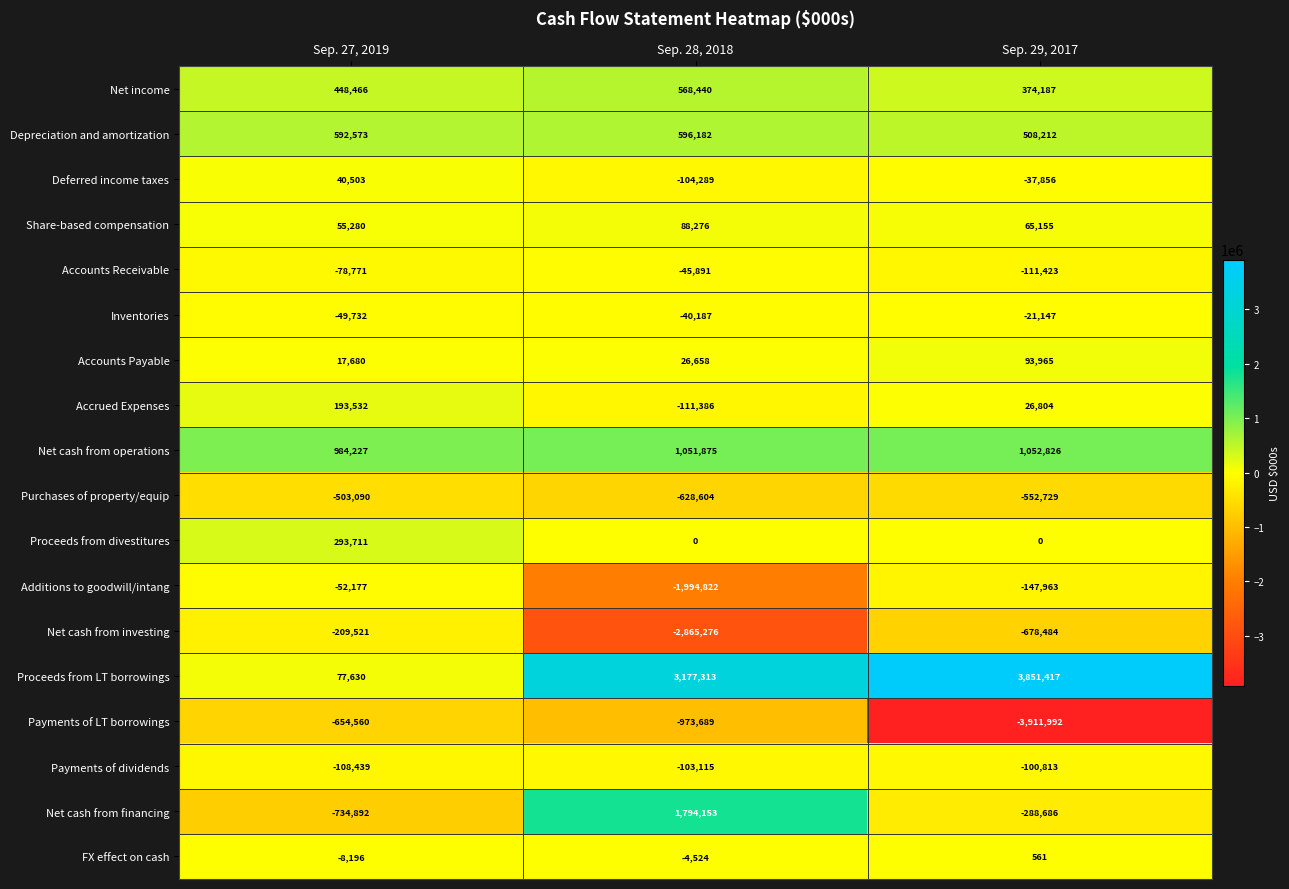

True or false: Depreciation and amortization has a value of 154194 at Sep. 27, 2019.

False